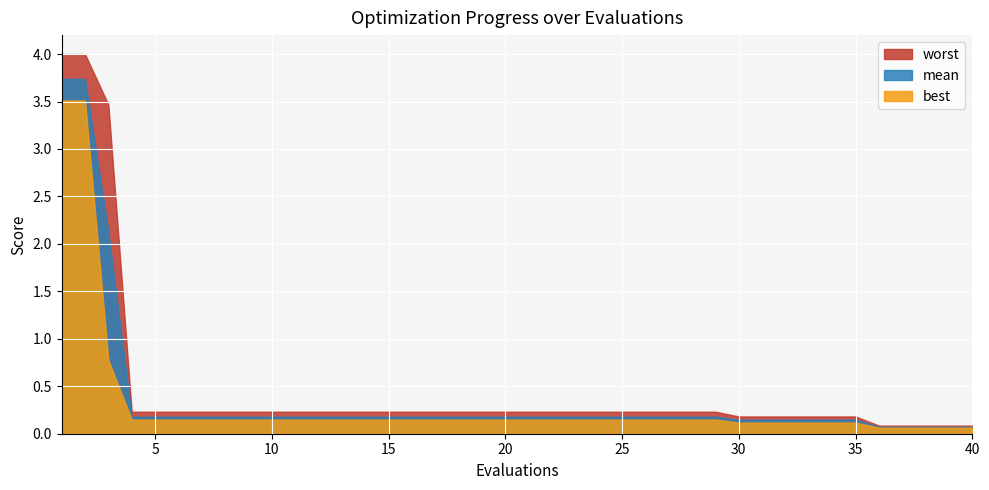

What is the sum of the worst values at 7 and 12?

0.5